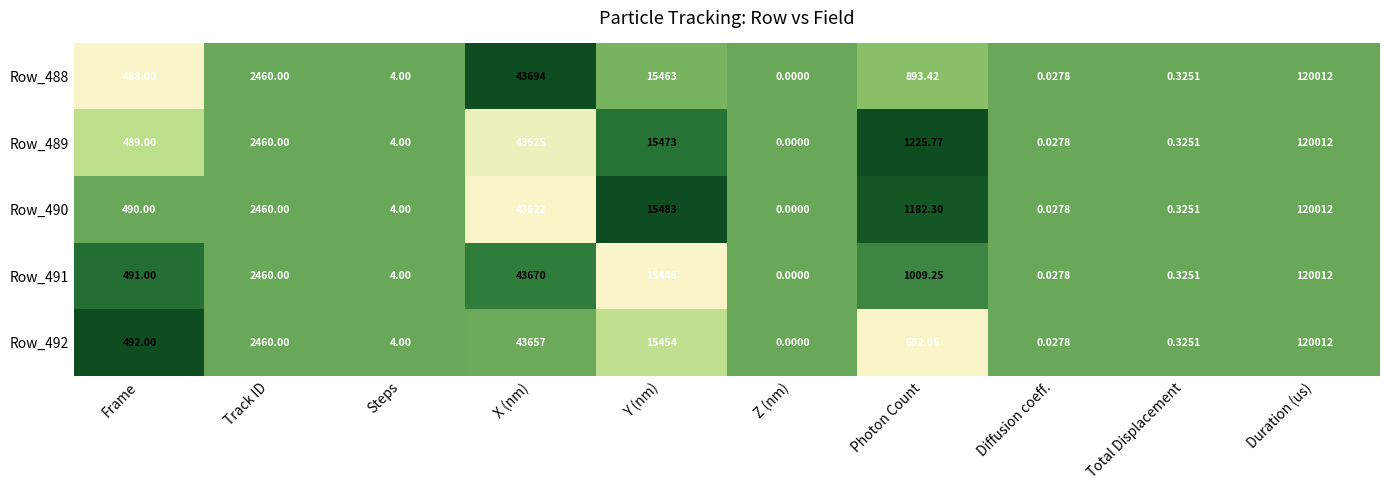

Is the value of Row_489 at Z (nm) greater than the value of Row_491 at Y (nm)?

No